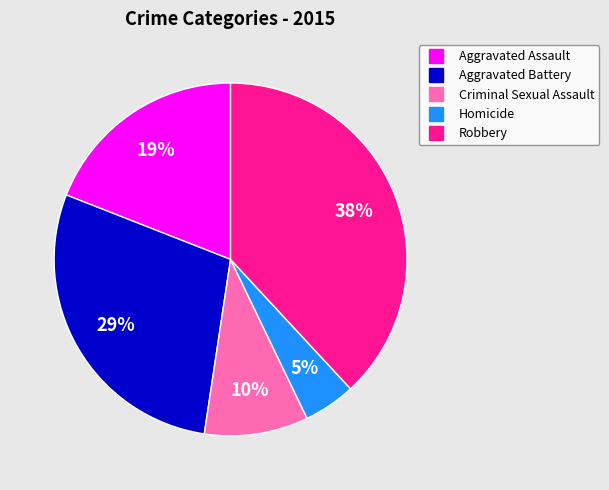

Which category has the smallest portion of the pie?

Homicide